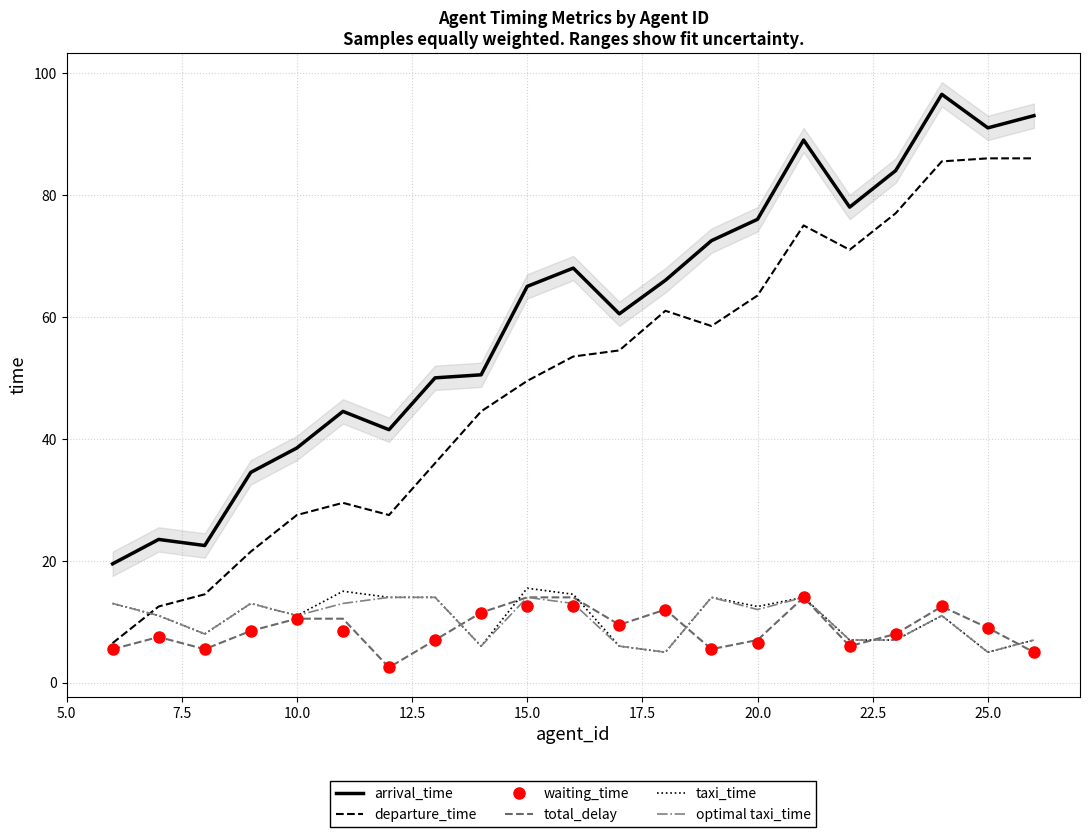

True or false: total_delay has a value of 2.4 at 25.0.

False